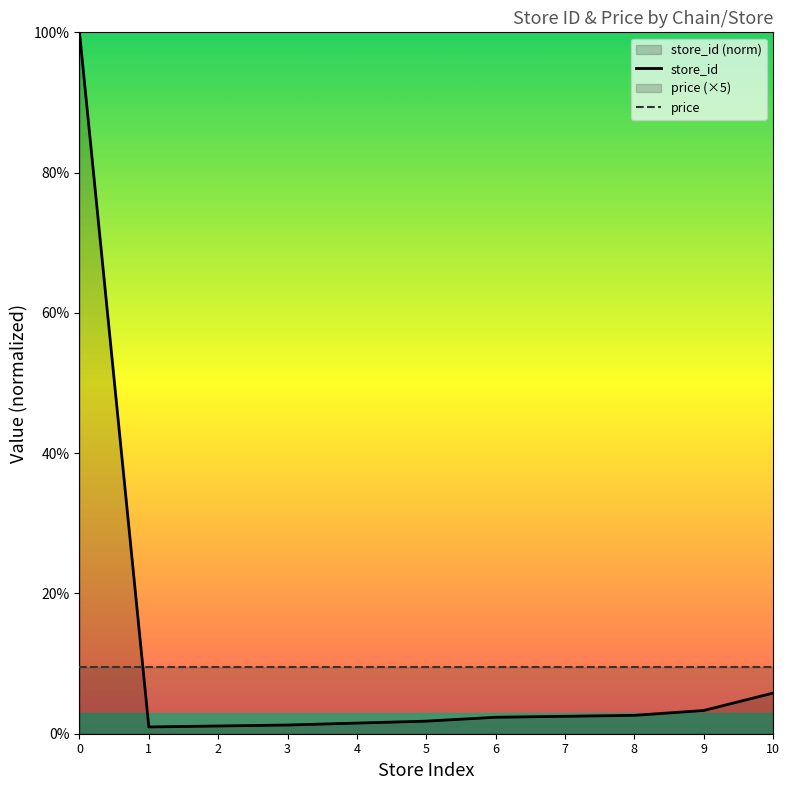

Reading left to right, transcribe all the data shown in this chart.

store_id: 0=100.0	1=1.0	2=1.1	3=1.2	4=1.5	5=1.8	6=2.3	7=2.5	8=2.6	9=3.3	10=5.8
price: 0=9.5	1=9.5	2=9.5	3=9.5	4=9.5	5=9.5	6=9.5	7=9.5	8=9.5	9=9.5	10=9.5